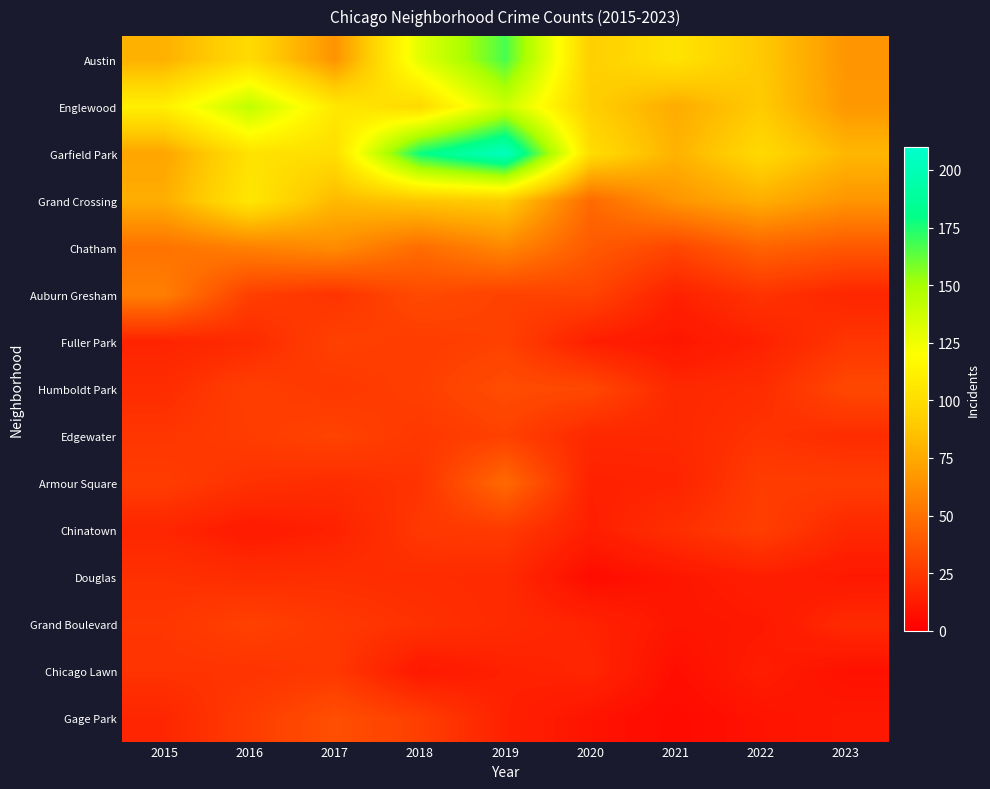

What is the maximum value shown in the chart?

204